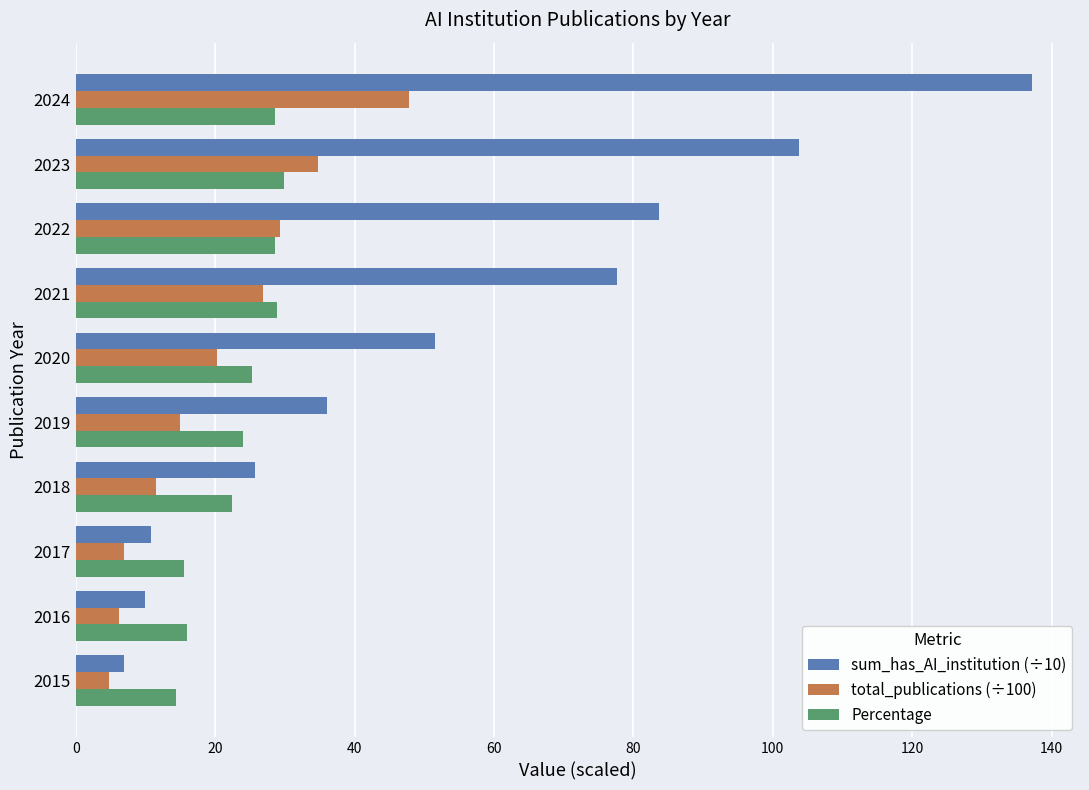

At how many categories does at least one series exceed 61?

4